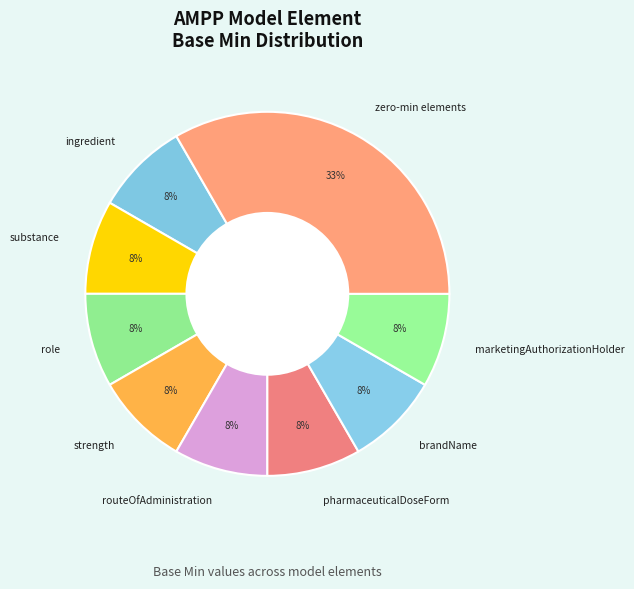

How many slices are in this pie chart?

9